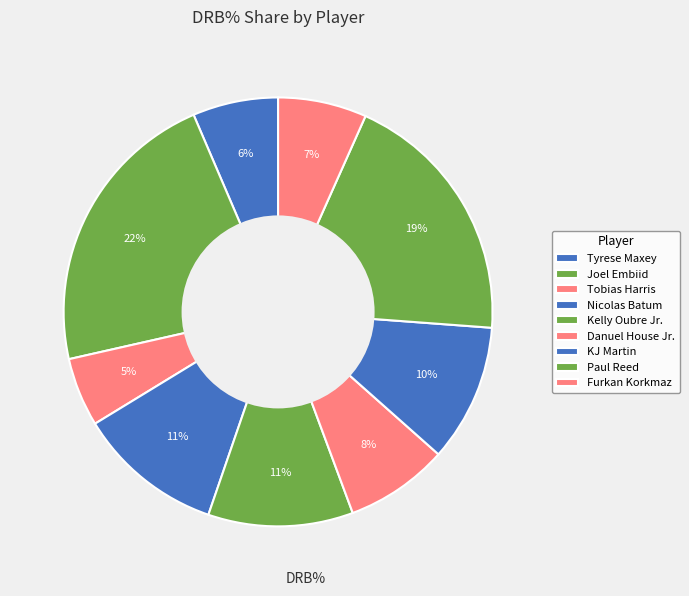

Is there any slice that represents more than half of the pie?

No